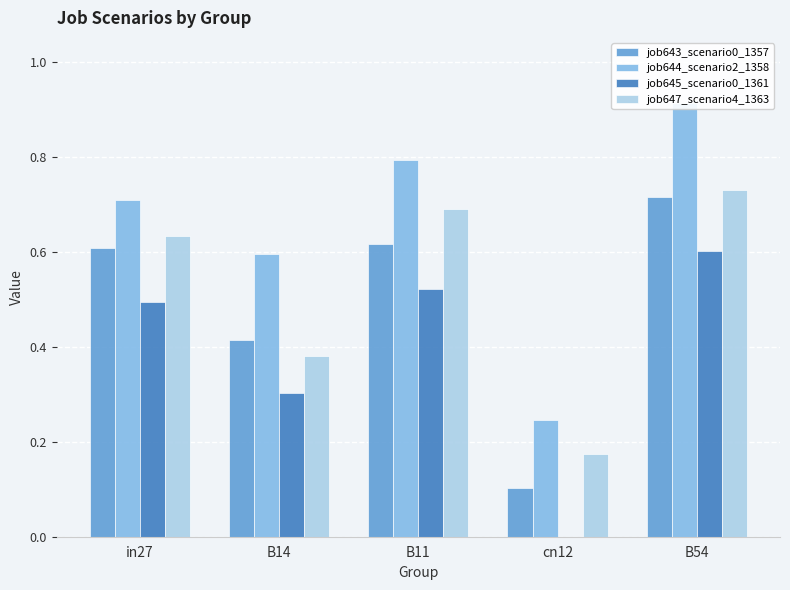

At how many categories does at least one series exceed 0?

5